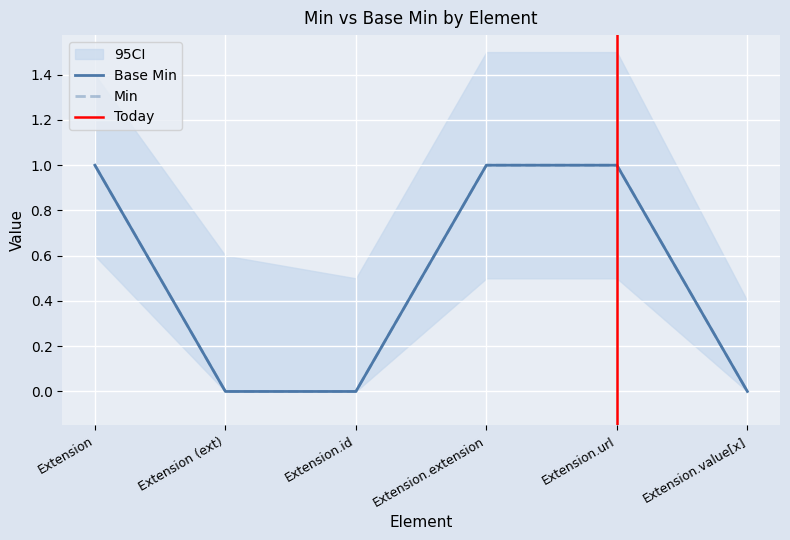

Between Extension (ext) and Extension.extension, which series saw the biggest shift?

Min